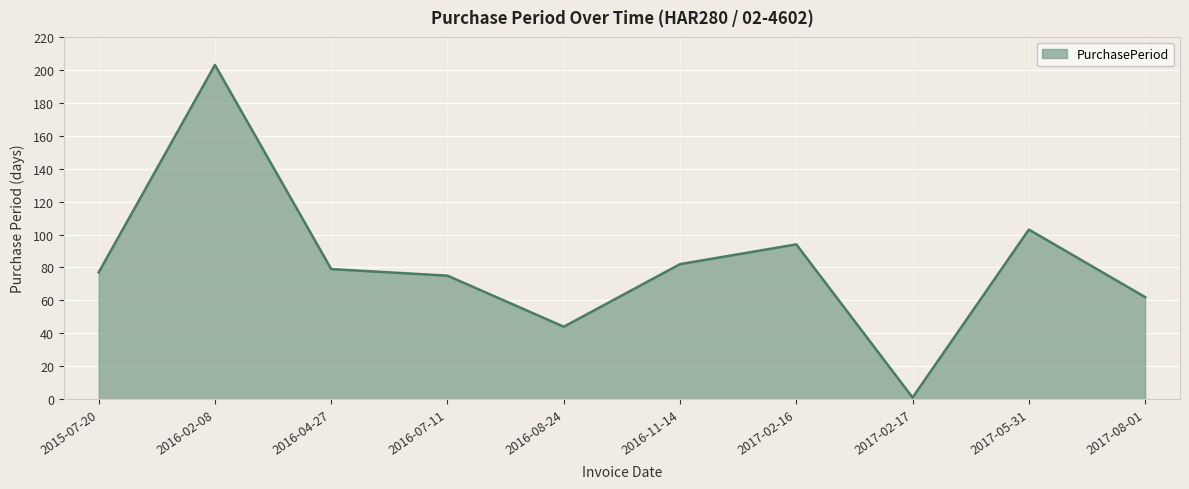

Where is the first local minimum?

2016-08-24